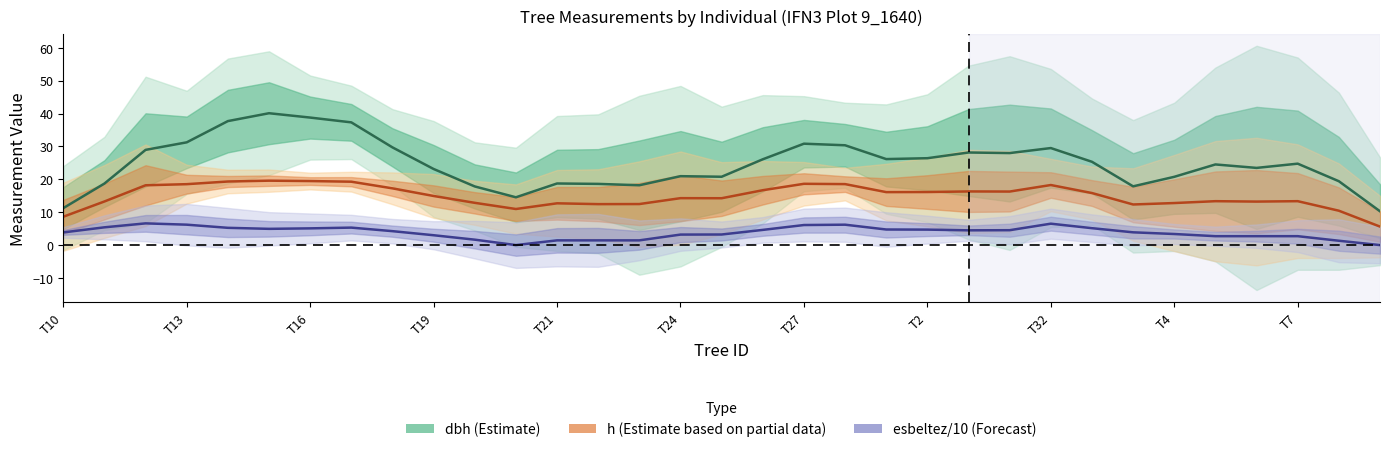

Rank the series by their average value, from highest to lowest.

dbh (Estimate), h (Partial estimate), esbeltez/10 (Forecast)